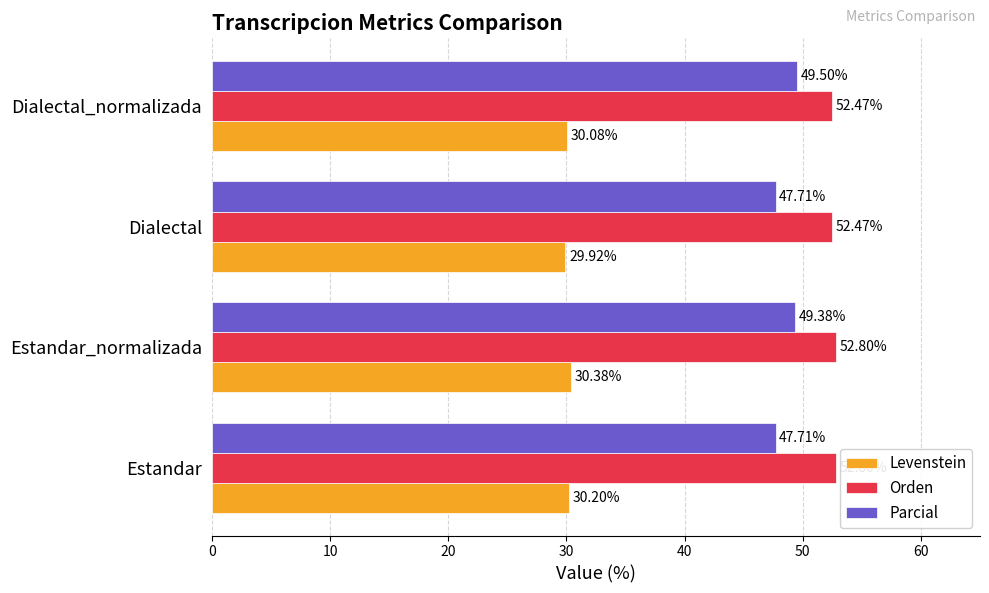

Which label corresponds to the smallest value in the chart?

Dialectal